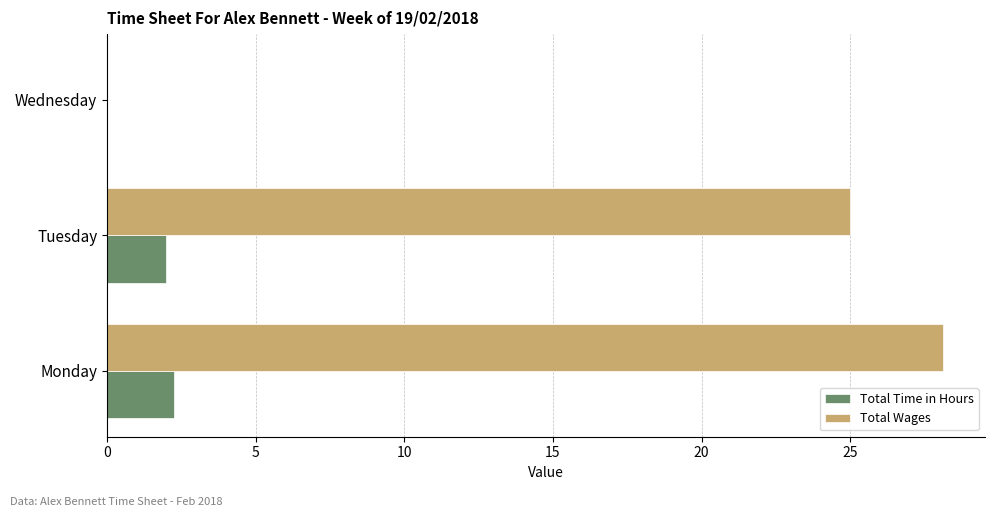

Between Monday and Tuesday, which series saw the biggest shift?

Total Wages